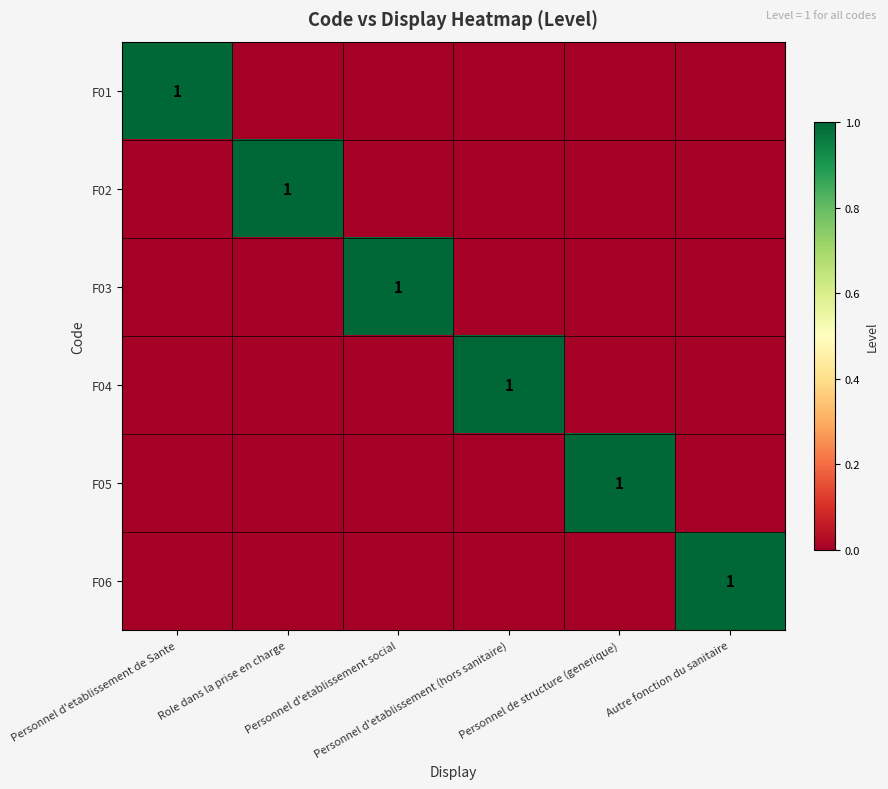

Where is F06 nearest to the value 0?

Personnel d'etablissement de Sante